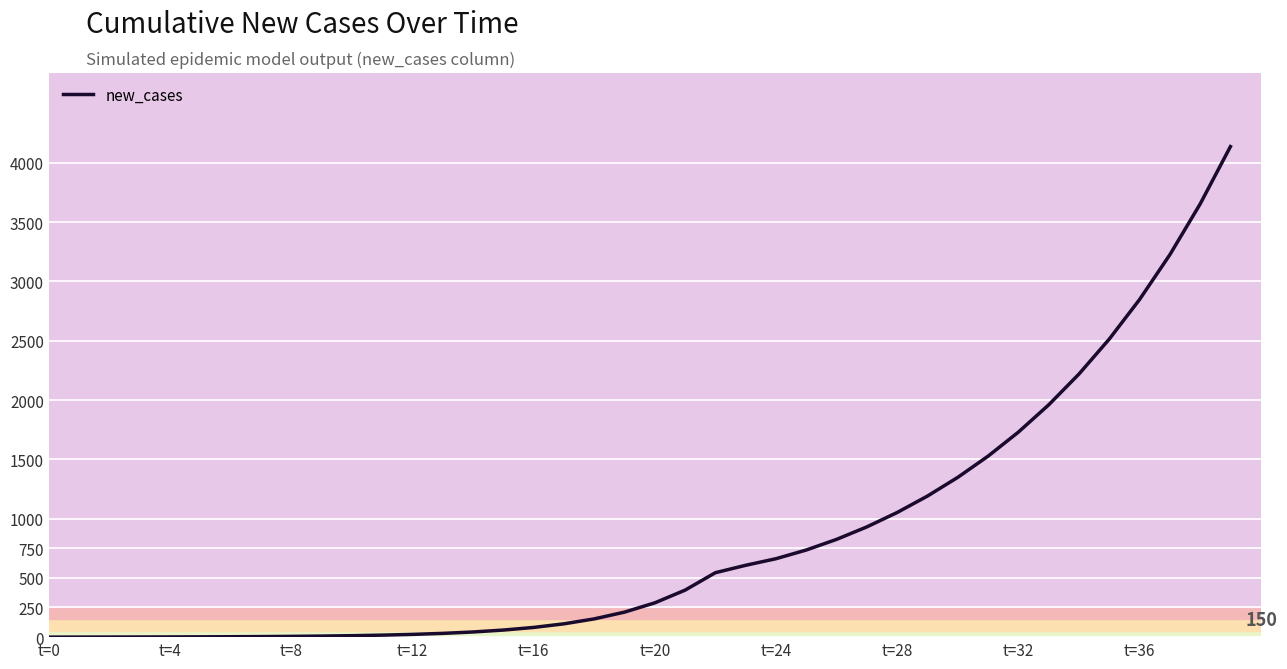

How many values exceed 289?

20